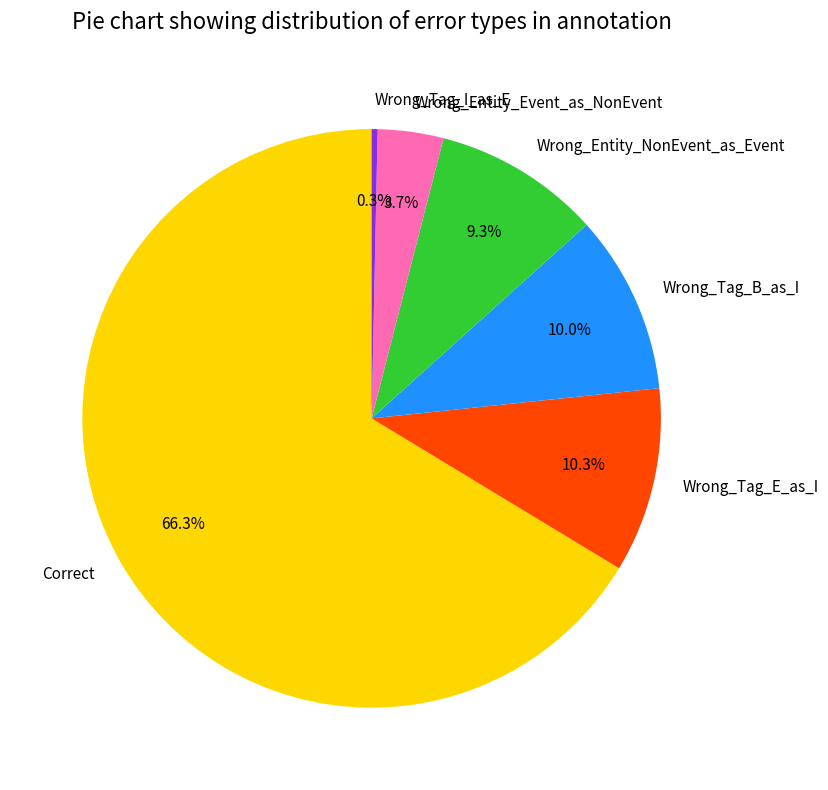

Which has a higher value, Wrong_Entity_NonEvent_as_Event or Wrong_Tag_E_as_I?

Wrong_Tag_E_as_I